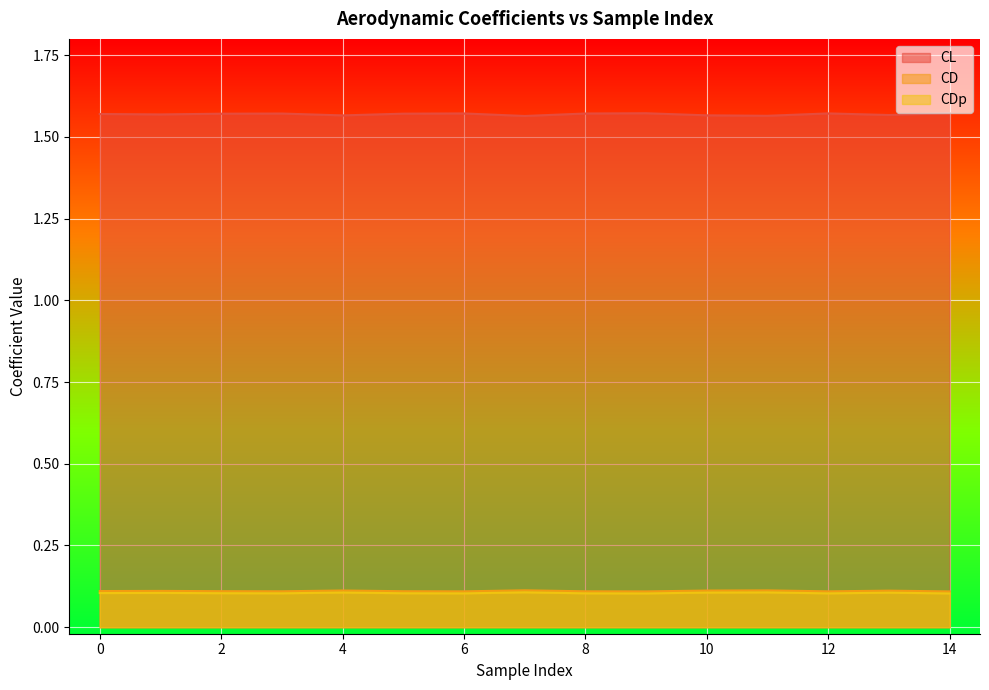

True or false: CDp and CD intersect in this chart.

False